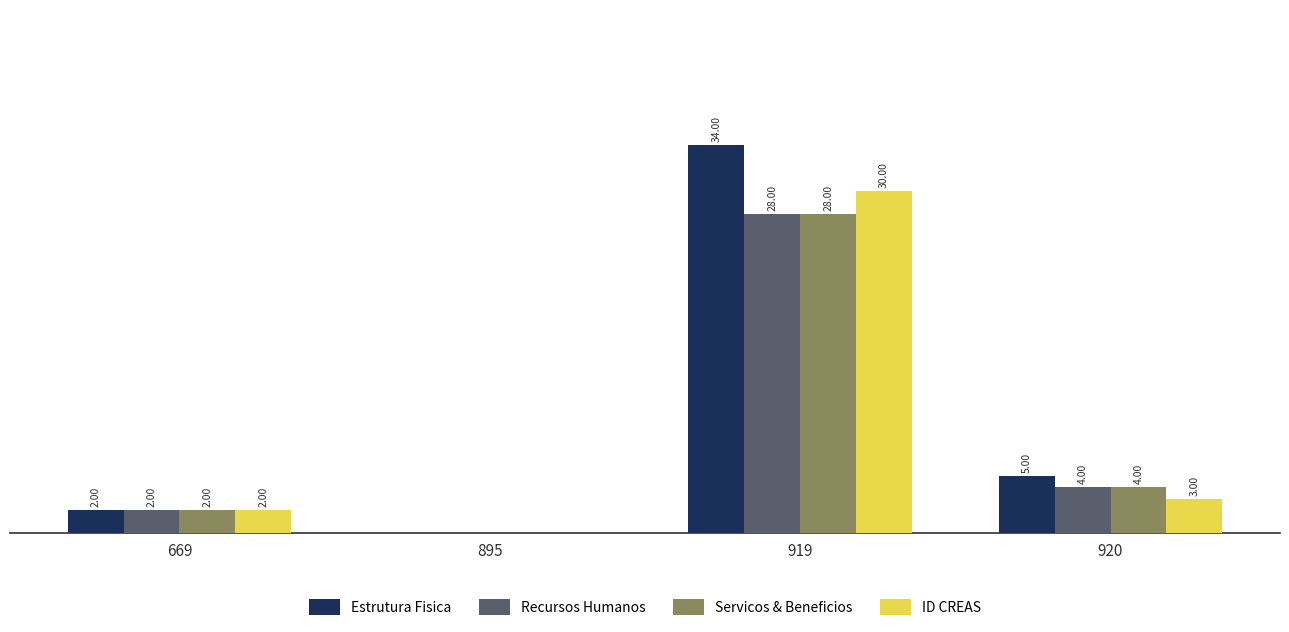

Is the value of ID CREAS at 919 greater than the value of Estrutura Fisica at 669?

Yes